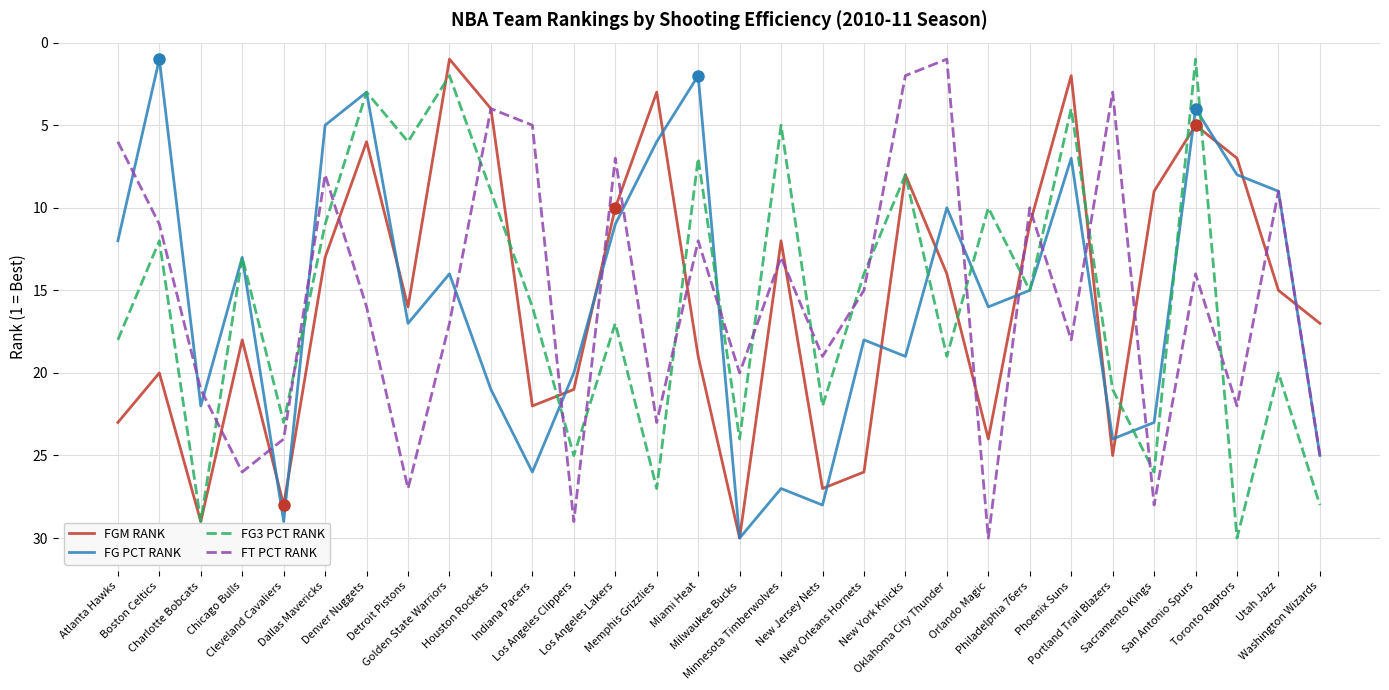

List the labels in order of FG3 PCT RANK value, largest first.

Toronto Raptors, Charlotte Bobcats, Washington Wizards, Memphis Grizzlies, Sacramento Kings, Los Angeles Clippers, Milwaukee Bucks, Cleveland Cavaliers, New Jersey Nets, Portland Trail Blazers, Utah Jazz, Oklahoma City Thunder, Atlanta Hawks, Los Angeles Lakers, Indiana Pacers, Philadelphia 76ers, New Orleans Hornets, Chicago Bulls, Boston Celtics, Dallas Mavericks, Orlando Magic, Houston Rockets, New York Knicks, Miami Heat, Detroit Pistons, Minnesota Timberwolves, Phoenix Suns, Denver Nuggets, Golden State Warriors, San Antonio Spurs